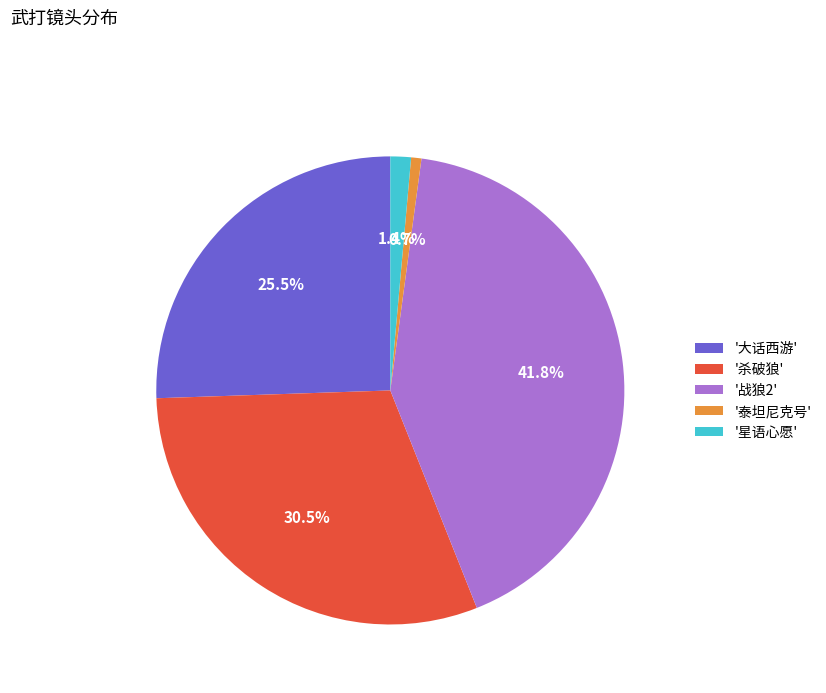

Which category has the smallest portion of the pie?

'泰坦尼克号'